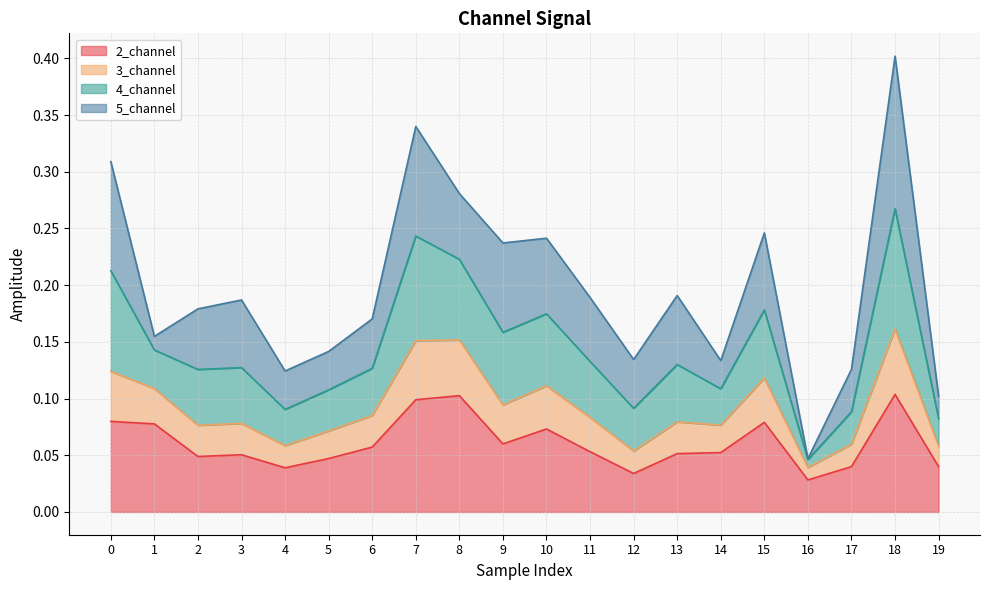

True or false: 4_channel and 2_channel cross at least once.

False